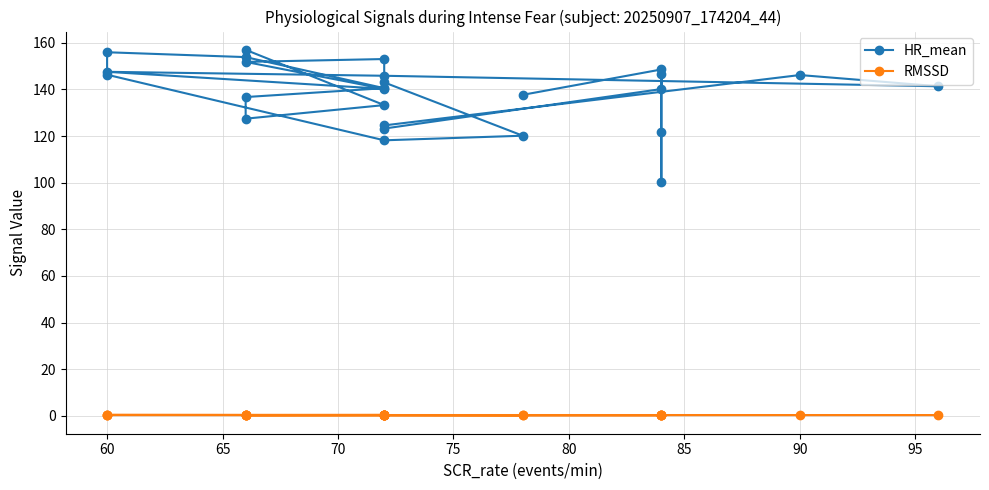

How many interior local valleys does the HR_mean series have?

6